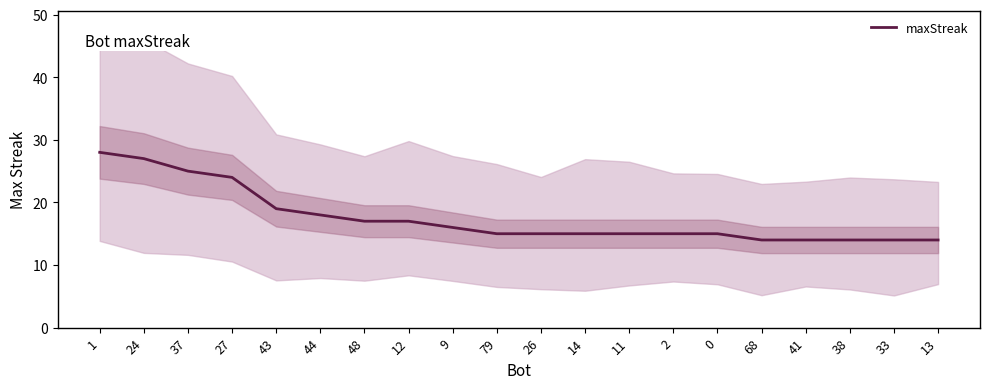

Is it true that the value at 2 is 20?

False